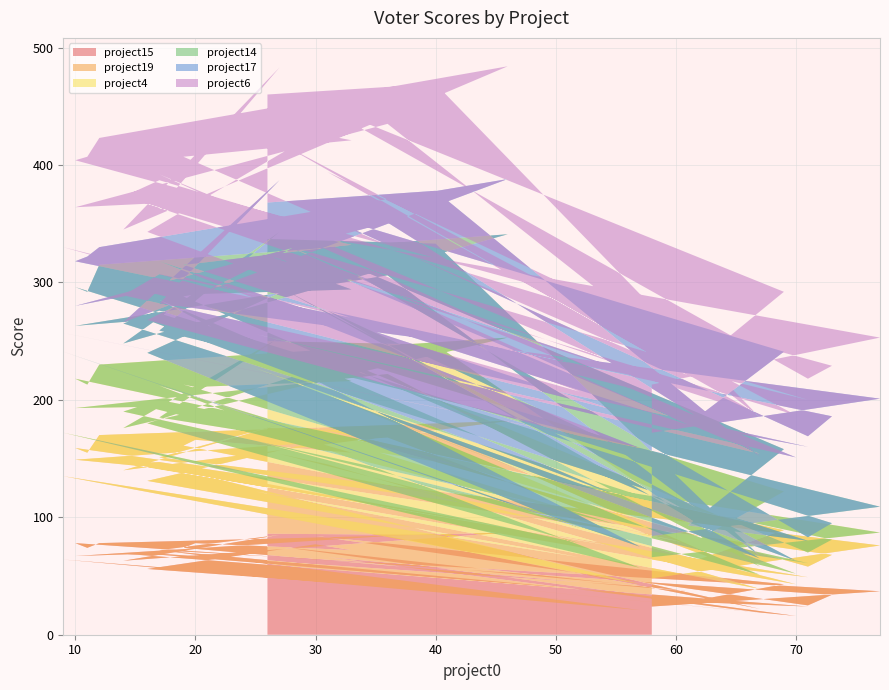

Reading left to right, what are all the values shown in this chart?

project15: 58=24	77=37	17=72	27=85	14=63	46=87	12=78	11=74	10=78	73=34	71=25	30=84	69=43	61=28	71=24	14=69	17=69	59=40	31=66	67=19	25=60	70=16	27=75	61=37	19=74	20=78	33=72	30=77	16=56	52=29	9=64	57=21	17=72	55=36	16=69	10=67	36=84	67=22	40=85	26=86
project19: 58=24	77=39	17=79	27=94	14=77	46=95	12=92	11=81	10=81	73=34	71=33	30=92	69=46	61=33	71=25	14=77	17=78	59=43	31=79	67=20	25=62	70=27	27=79	61=41	19=87	20=88	33=83	30=87	16=75	52=37	9=71	57=22	17=73	55=39	16=74	10=82	36=84	67=28	40=87	26=90
project4: 58=18	77=11	17=34	27=74	14=36	46=71	12=60	11=58	10=59	73=13	71=12	30=67	69=33	61=15	71=12	14=44	17=53	59=29	31=59	67=12	25=43	70=9	27=64	61=9	19=52	20=45	33=61	30=62	16=49	52=12	9=37	57=14	17=67	55=19	16=51	10=44	36=54	67=8	40=75	26=74
project14: 58=18	77=22	17=74	27=90	14=72	46=88	12=85	11=79	10=78	73=14	71=13	30=84	69=36	61=17	71=19	14=75	17=76	59=31	31=72	67=14	25=62	70=11	27=78	61=18	19=75	20=79	33=78	30=79	16=60	52=13	9=69	57=18	17=73	55=25	16=74	10=70	36=84	67=9	40=86	26=87
project17: 58=88	77=92	17=23	27=44	14=18	46=47	12=15	11=30	10=22	73=91	71=86	30=33	69=83	61=86	71=80	14=24	17=31	59=71	31=33	67=89	25=29	70=88	27=38	61=74	19=27	20=26	33=38	30=34	16=28	52=78	9=16	57=84	17=33	55=72	16=24	10=17	36=45	67=85	40=45	26=31
project6: 58=41	77=52	17=81	27=96	14=79	46=96	12=93	11=85	10=86	73=43	71=49	30=93	69=51	61=46	71=40	14=84	17=80	59=44	31=85	67=33	25=70	70=36	27=85	61=42	19=92	20=92	33=89	30=88	16=75	52=38	9=73	57=49	17=74	55=40	16=75	10=84	36=84	67=33	40=91	26=92